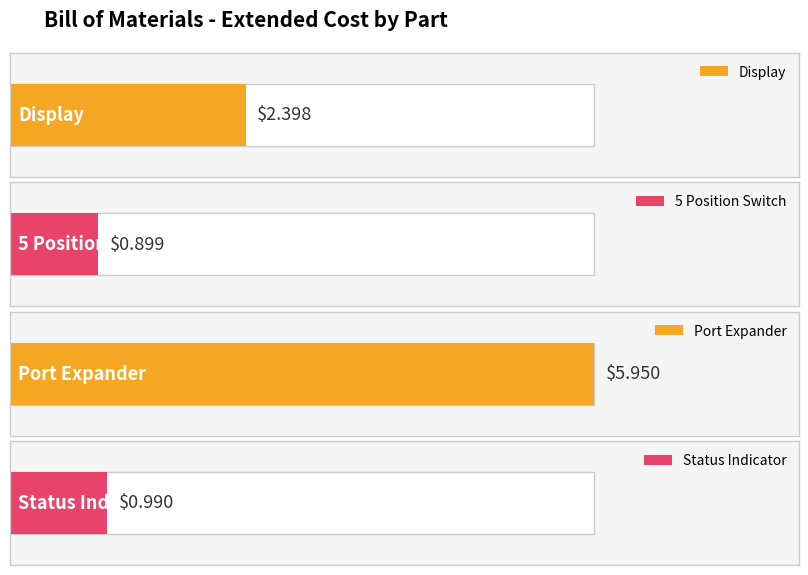

What is the difference between the values at Display and Port Expander?

3.6